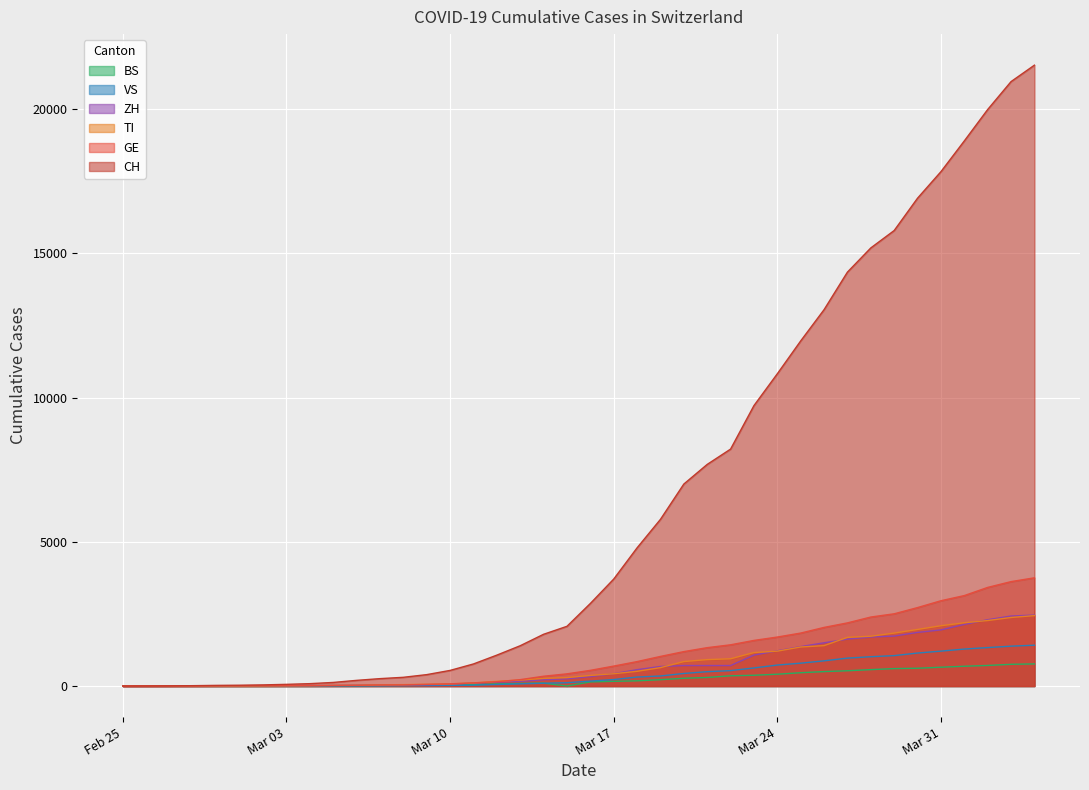

Which series has the widest spread of values?

CH